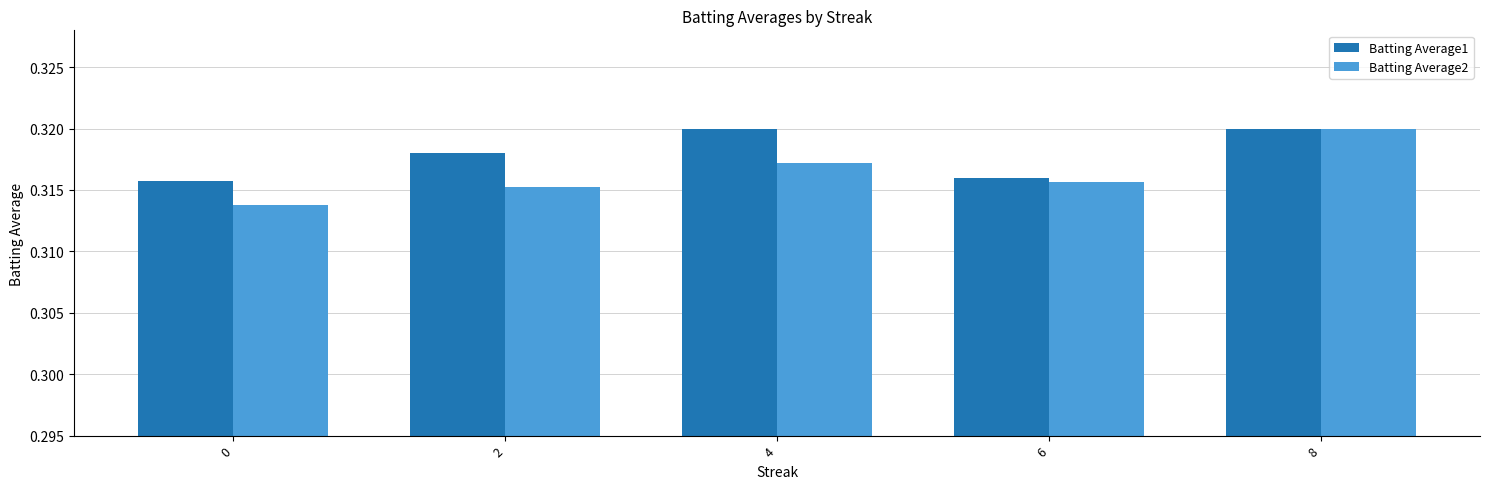

The value of Batting Average1 at 8 is 0.4. True or false?

False